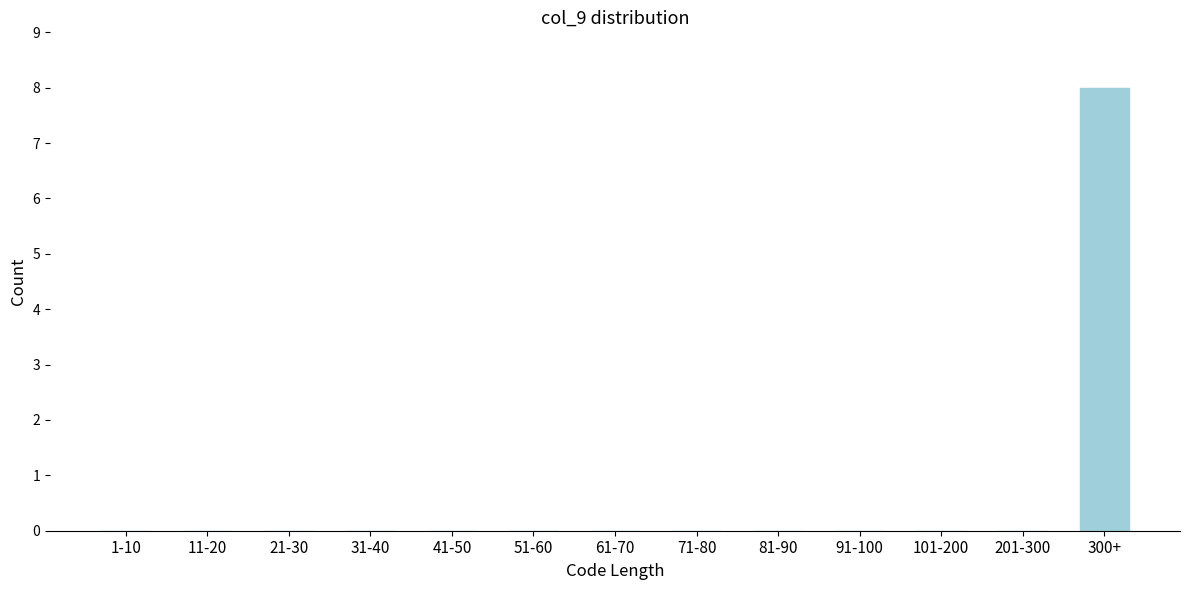

Reading left to right, extract all data points from this chart.

1-10=0	11-20=0	21-30=0	31-40=0	41-50=0	51-60=0	61-70=0	71-80=0	81-90=0	91-100=0	101-200=0	201-300=0	300+=8